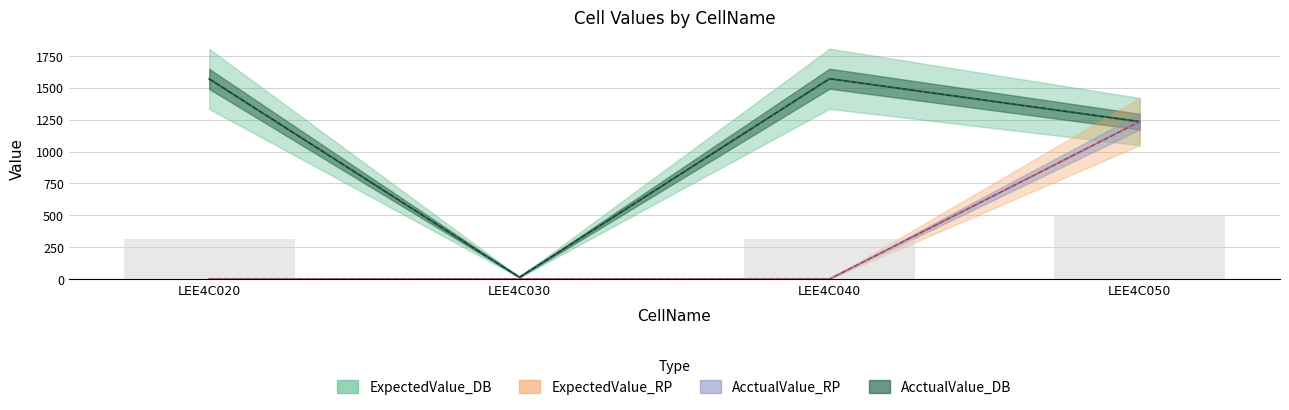

At how many categories does at least one series exceed 1169?

3